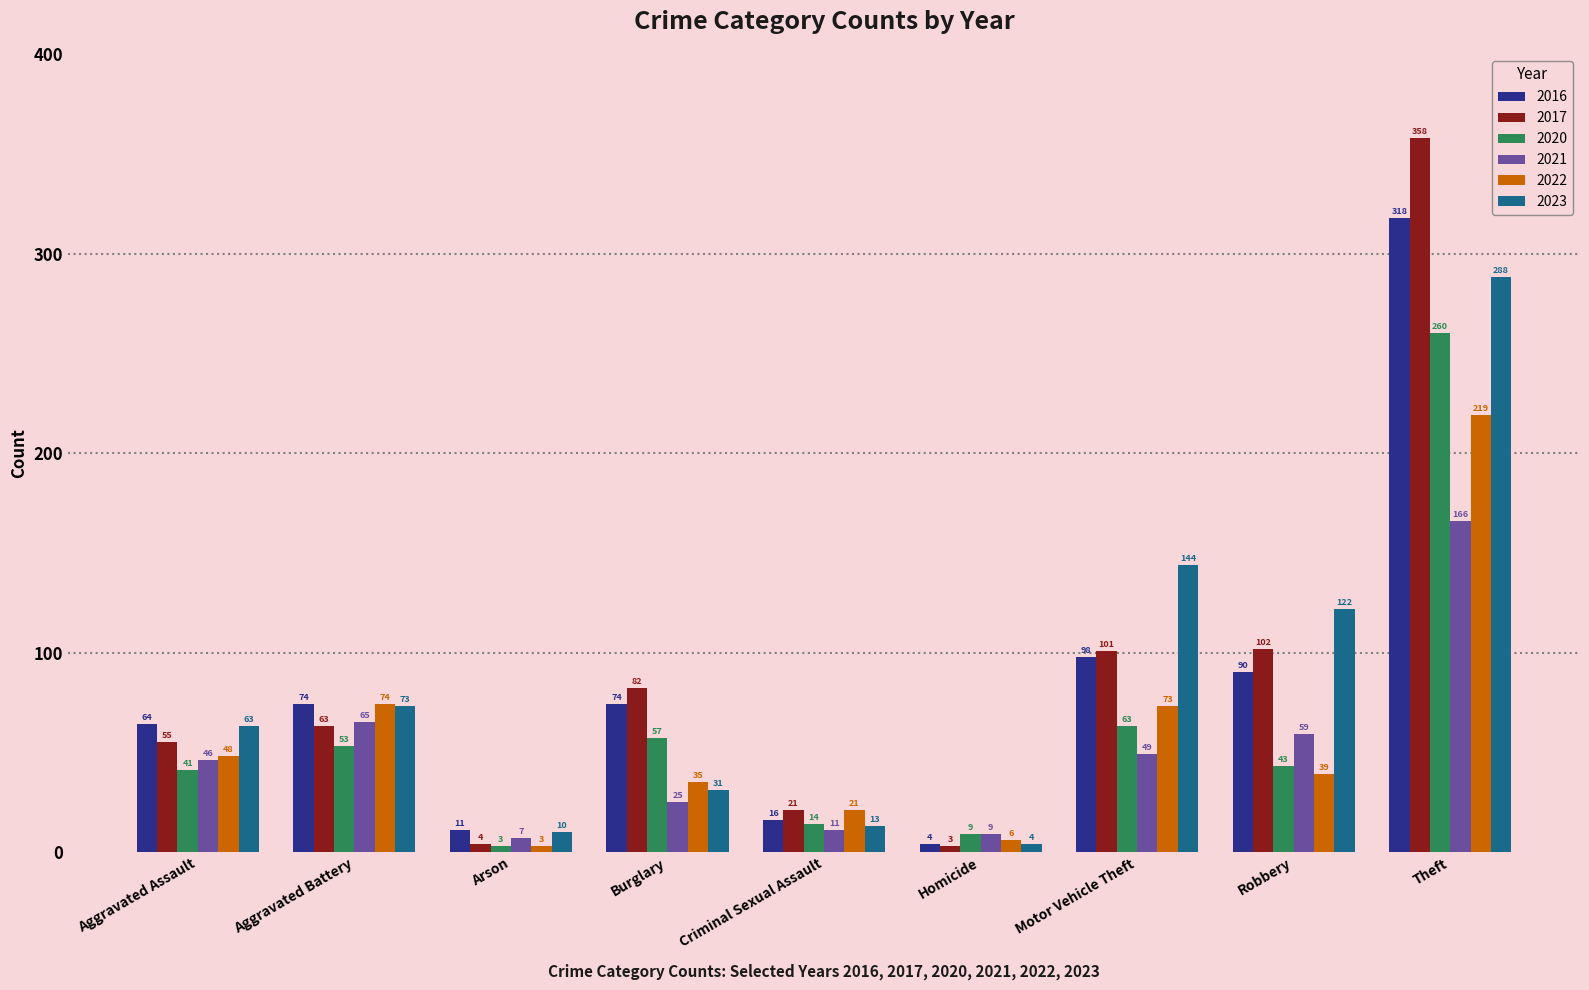

Reading left to right, what are all the values shown in this chart?

2016: 64	74	11	74	16	4	98	90	318
2017: 55	63	4	82	21	3	101	102	358
2020: 41	53	3	57	14	9	63	43	260
2021: 46	65	7	25	11	9	49	59	166
2022: 48	74	3	35	21	6	73	39	219
2023: 63	73	10	31	13	4	144	122	288